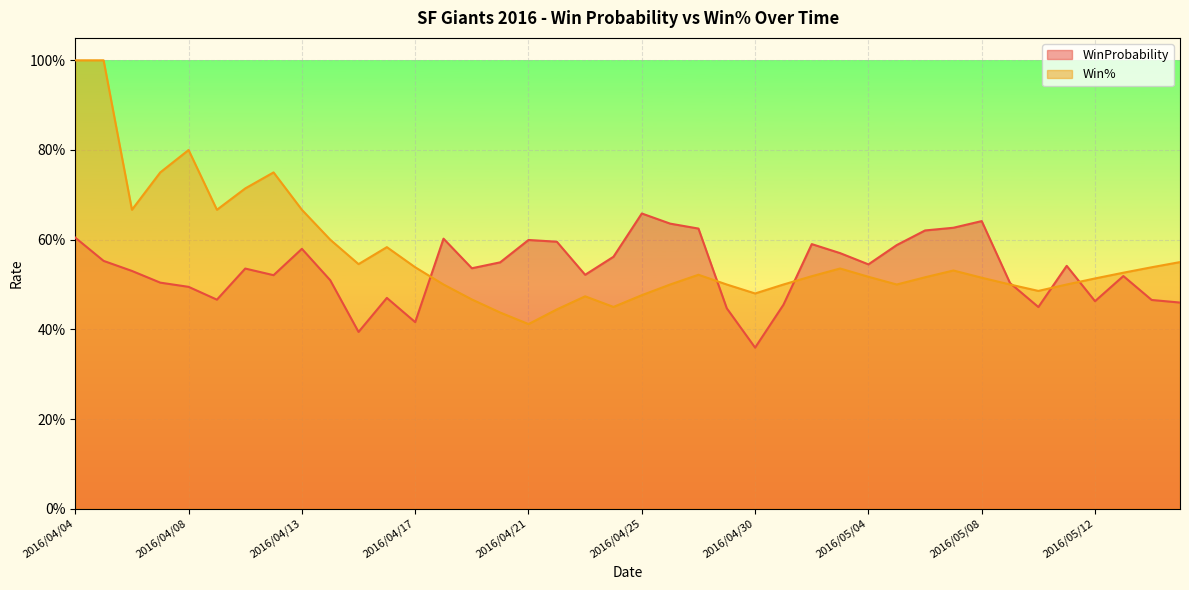

How many distinct data groups are displayed?

2